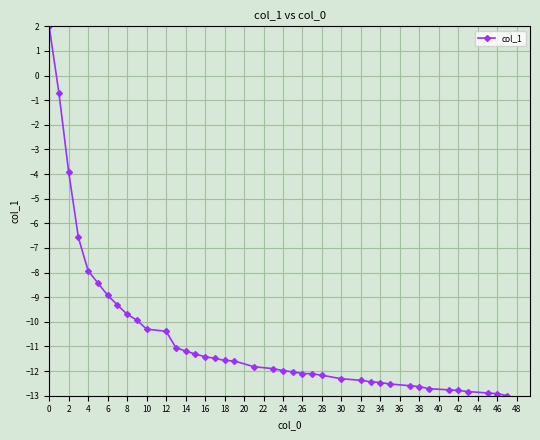

What is the value of the 11th point from the left?

-10.3